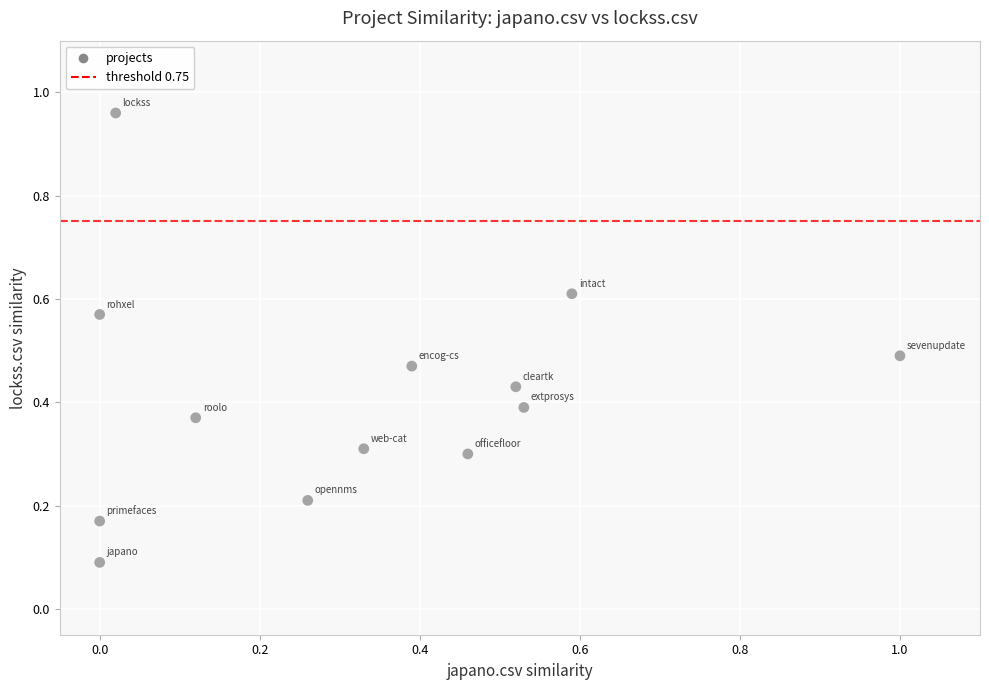

What is the range of Y values (max minus min)?

0.9